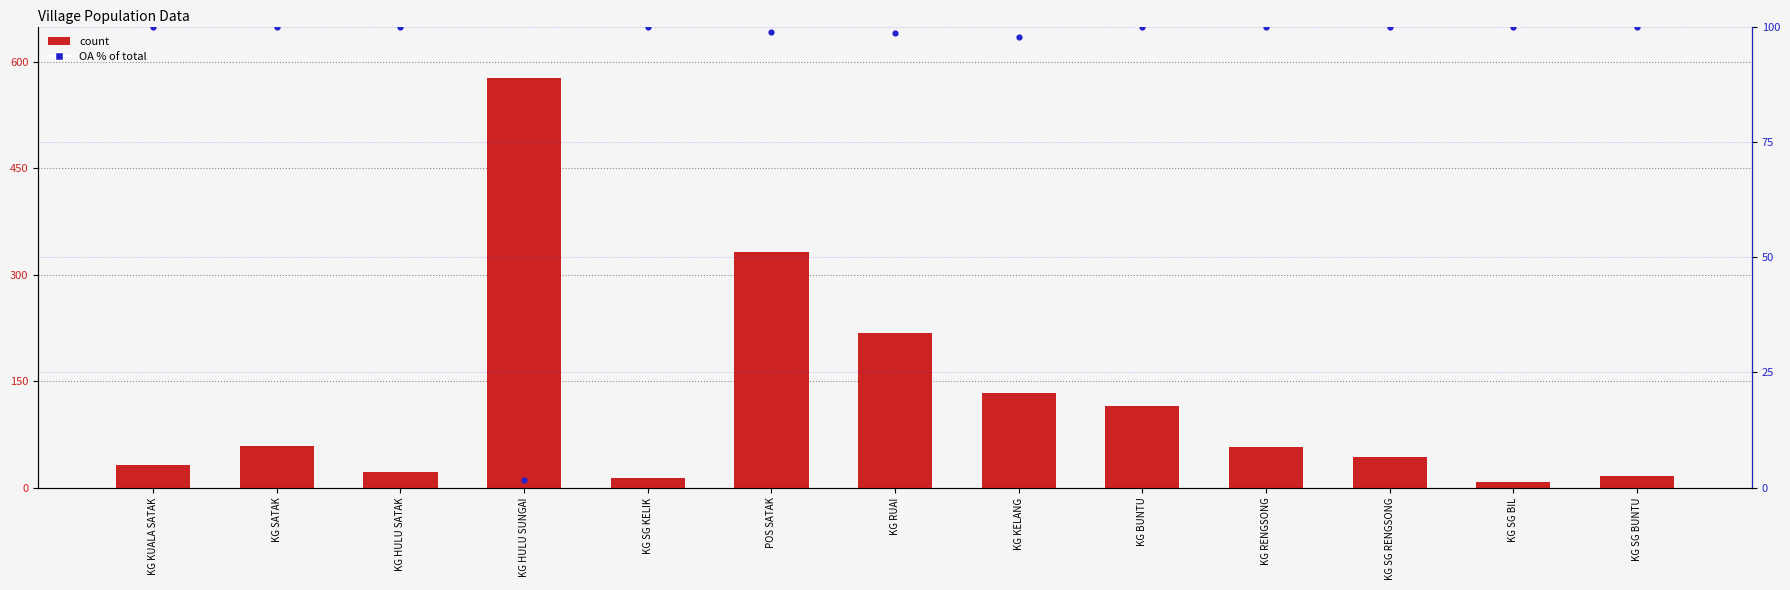

Which series has the largest total across all categories?

total